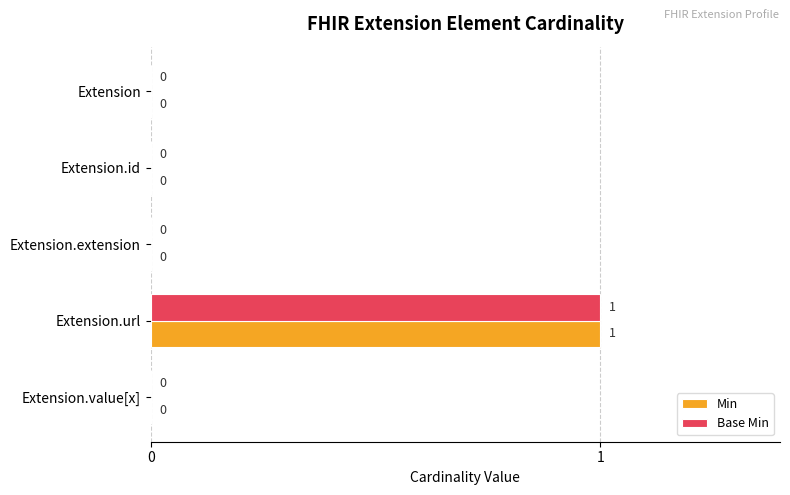

How many values in the Base Min series exceed 0?

1